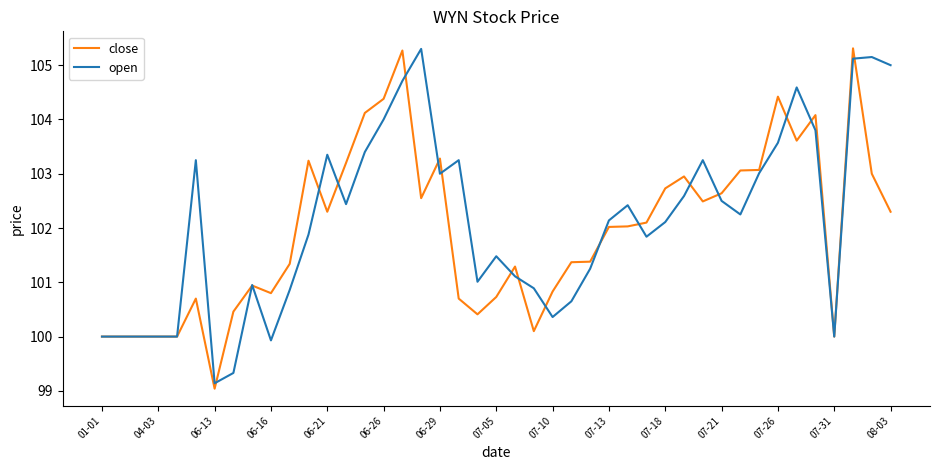

What is the highest value of the open series?

105.3